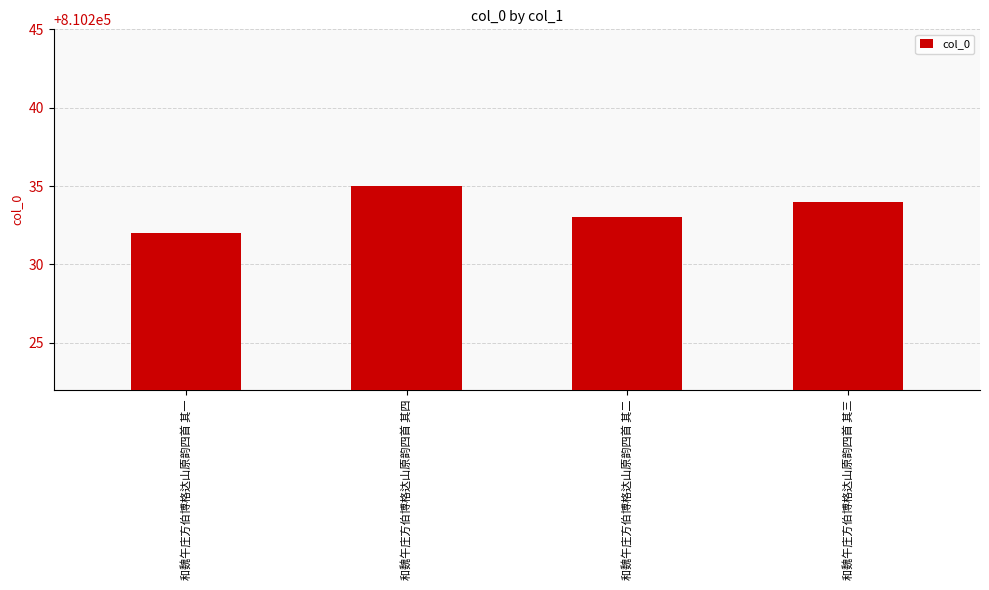

Reading right to left, transcribe all the data shown in this chart.

和魏午庄方伯博格达山原韵四首 其三=810234	和魏午庄方伯博格达山原韵四首 其二=810233	和魏午庄方伯博格达山原韵四首 其四=810235	和魏午庄方伯博格达山原韵四首 其一=810232